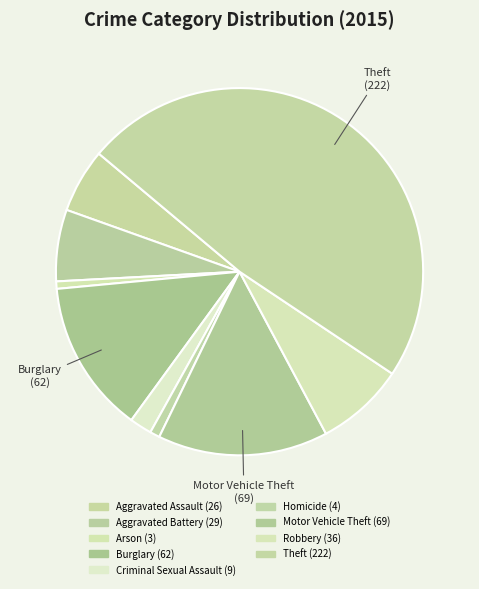

To the nearest percent, what is the difference between the Motor Vehicle Theft and Burglary slice percentages?

2%